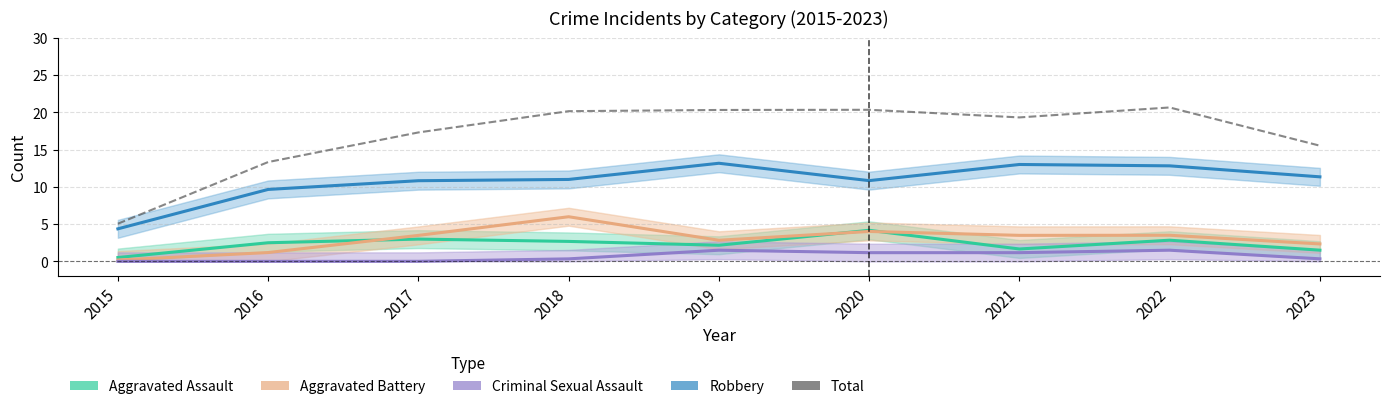

At how many categories does at least one series exceed 1?

9